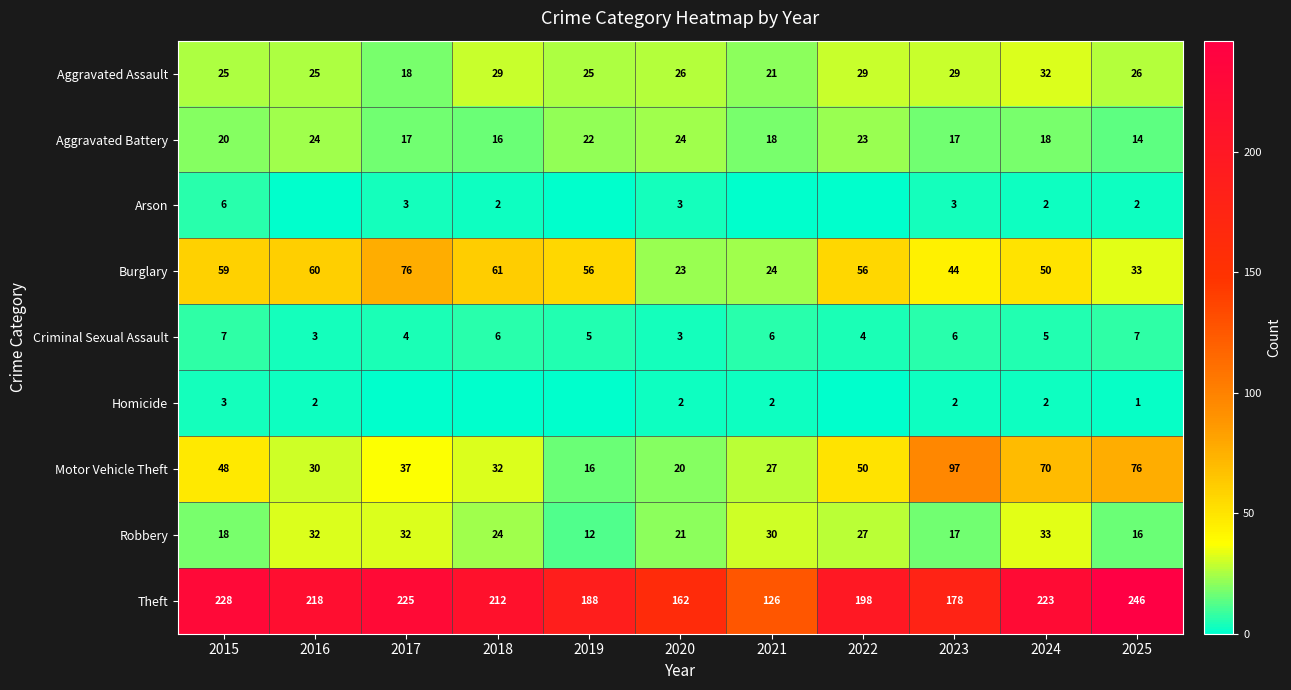

What is the spread (max minus min) of values at 2015?

225